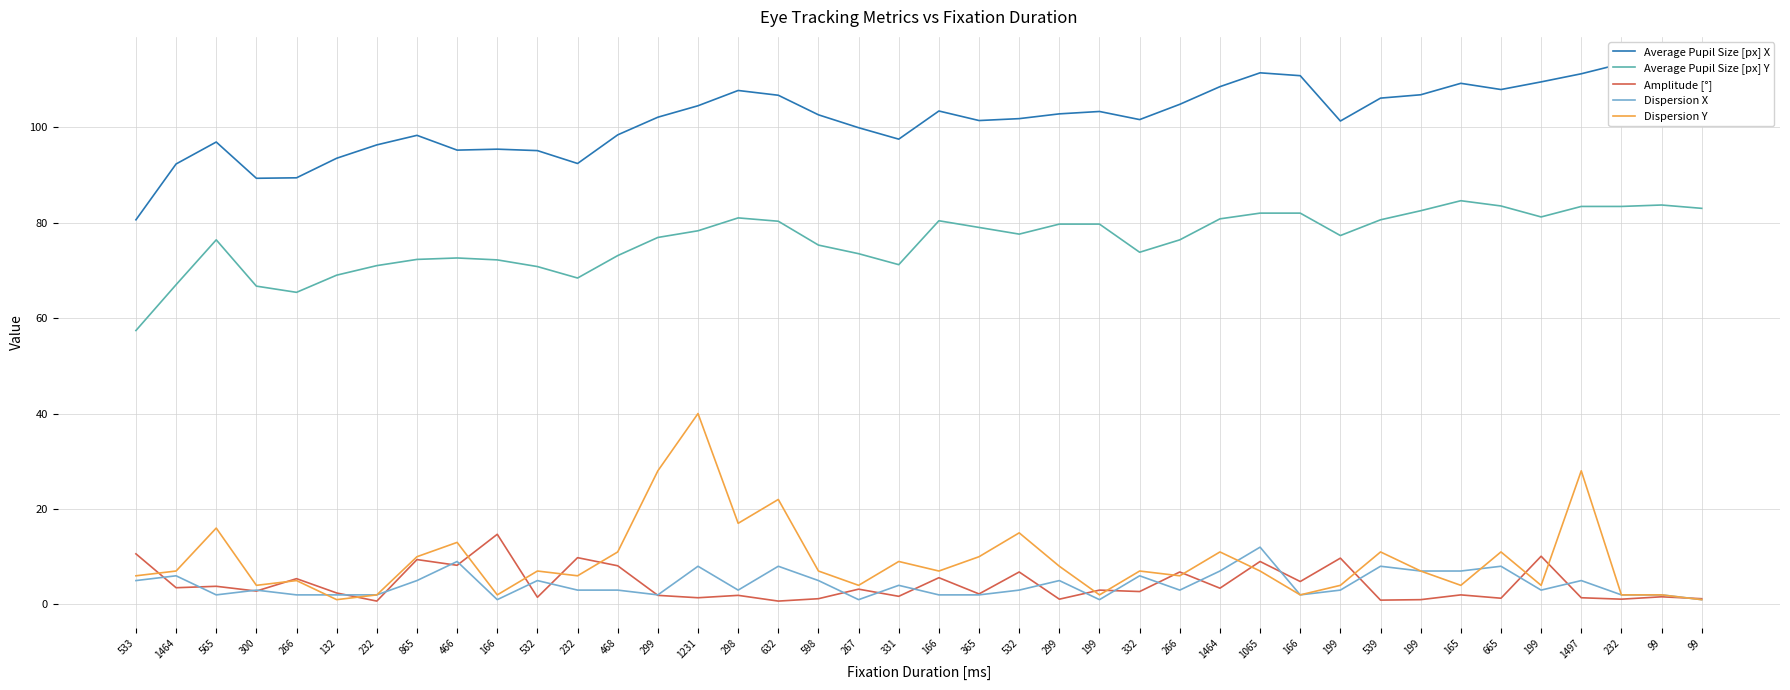

At which label is Average Pupil Size [px] Y closest to 71?

232